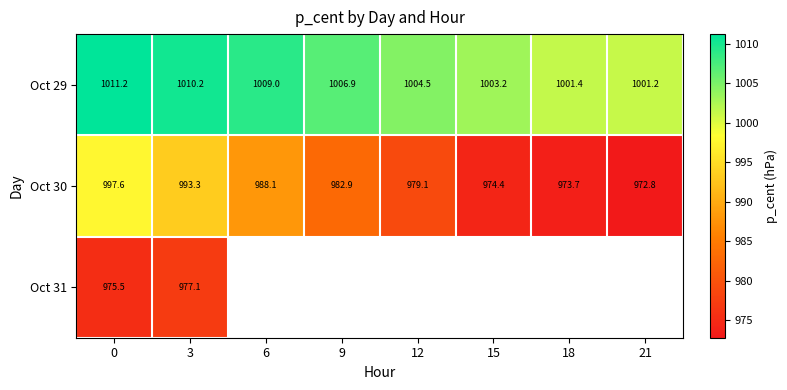

Is the value of Oct 31 at 0 greater than the value of Oct 30 at 21?

Yes